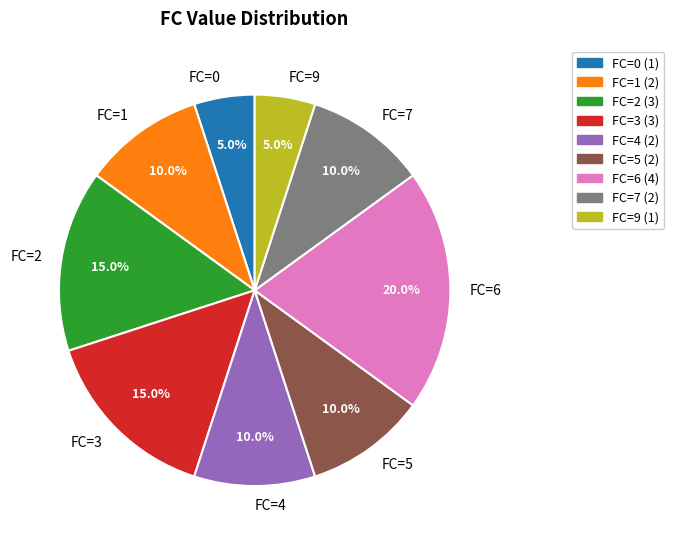

What is the total percentage of FC=6 and FC=5?

30.0%